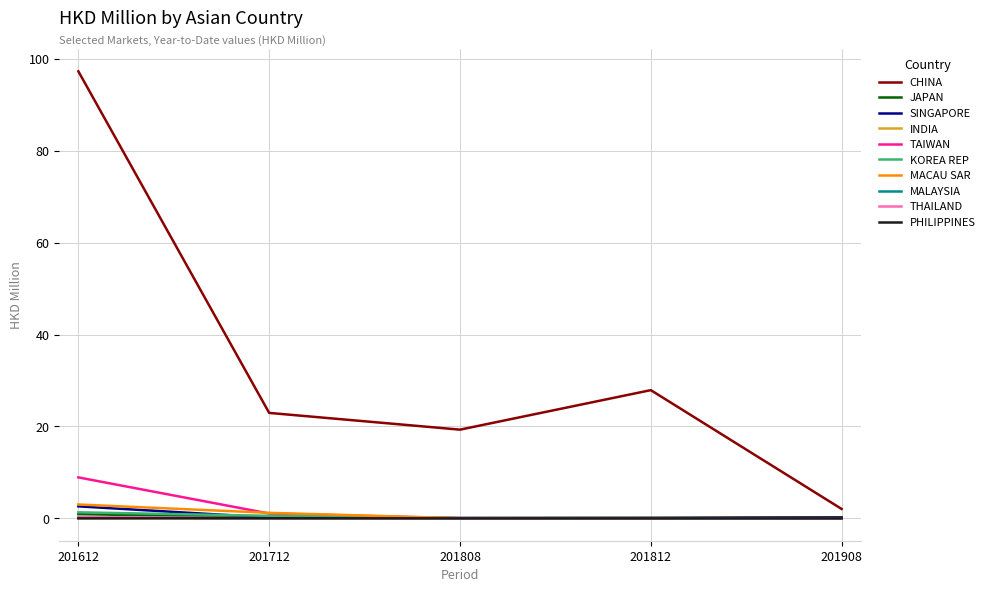

What is the maximum value shown in the chart?

97.3